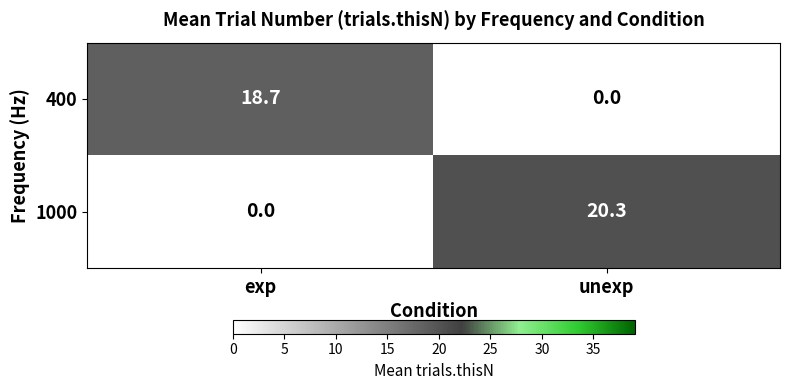

At which category does the chart reach its peak across all series?

unexp